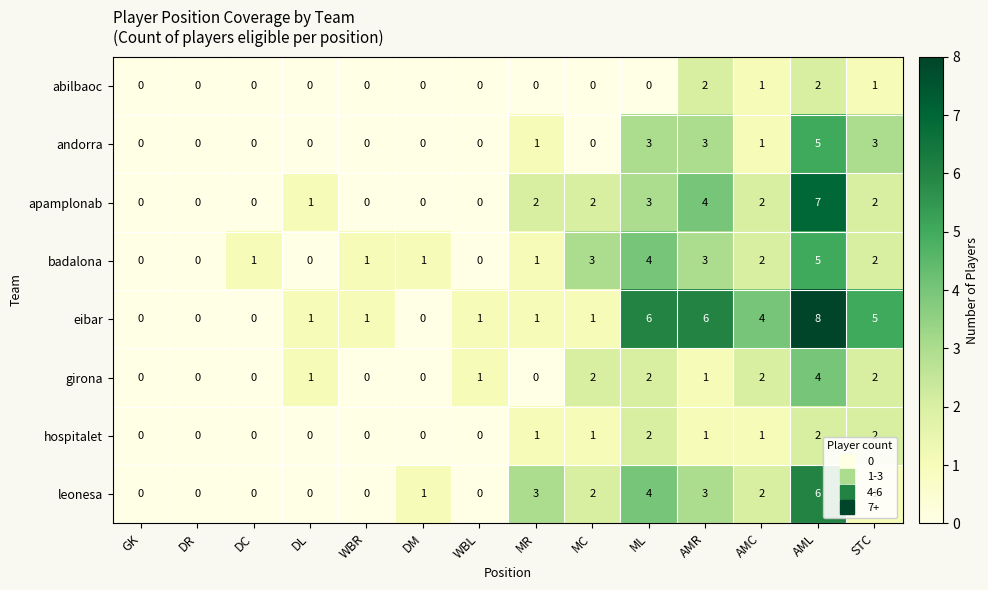

Which series has the largest range (max minus min)?

eibar